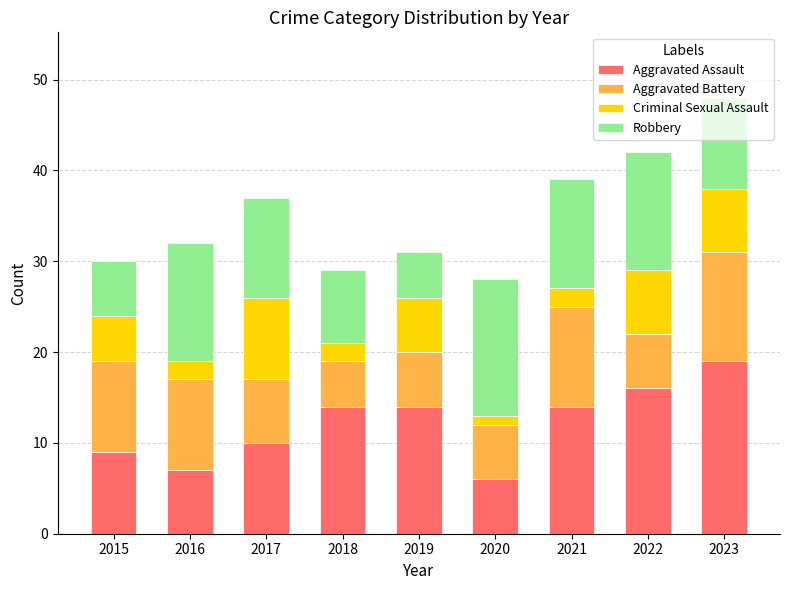

At which label does Aggravated Assault reach its peak?

2023